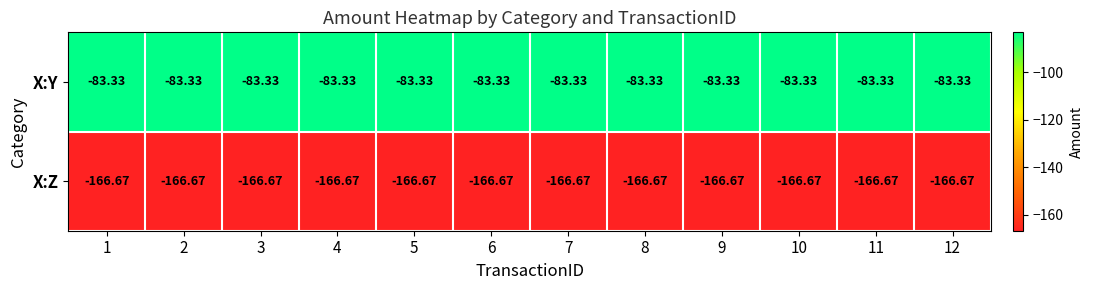

Rank the series at 2 from highest to lowest value.

X:Y, X:Z